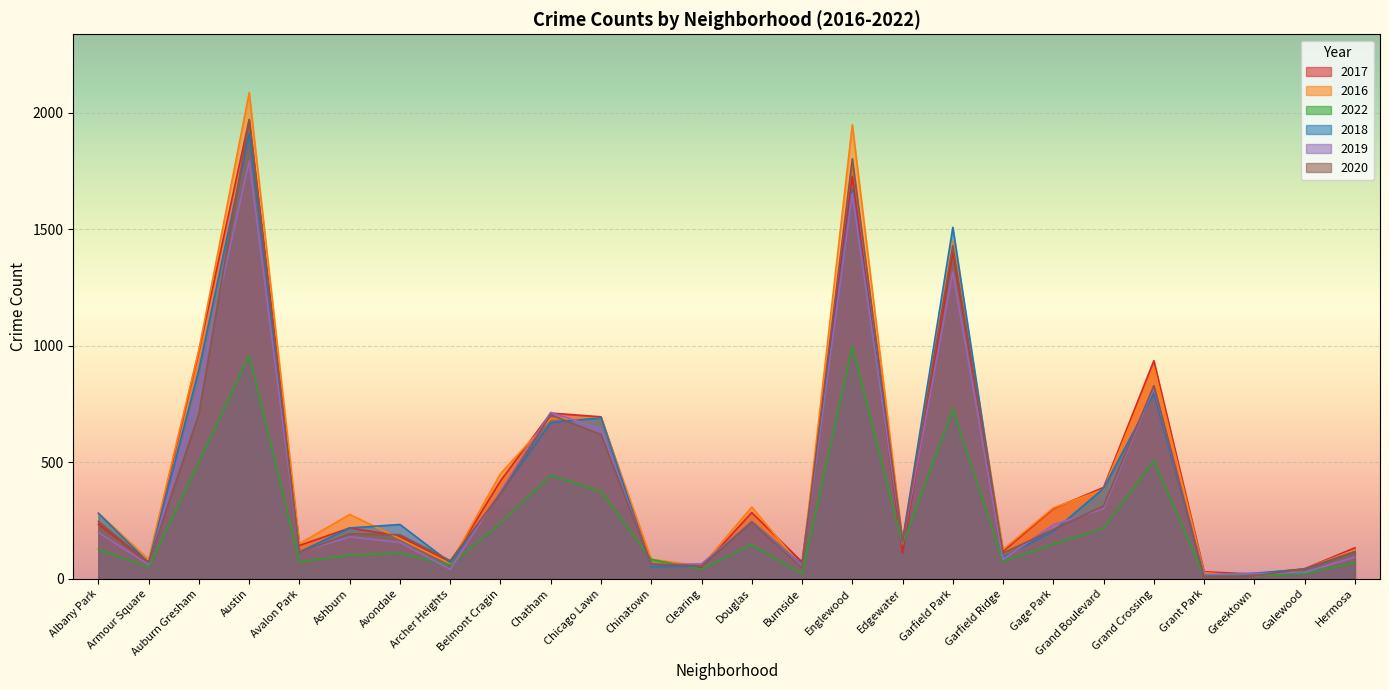

At which category does 2017 reach its first local peak?

Austin